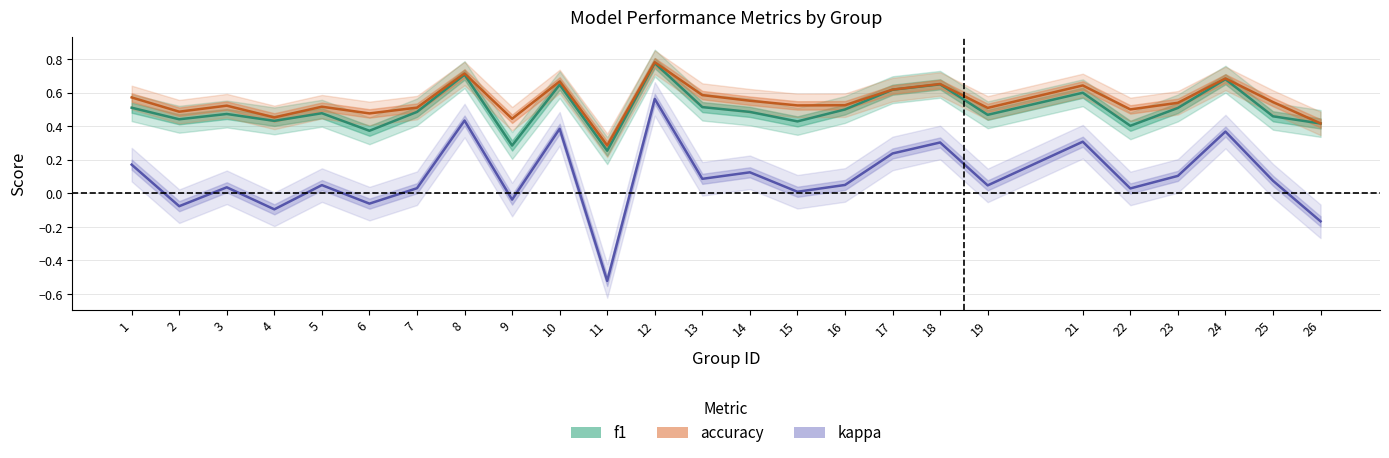

Count the f1 values in the range 0 to 1.

25